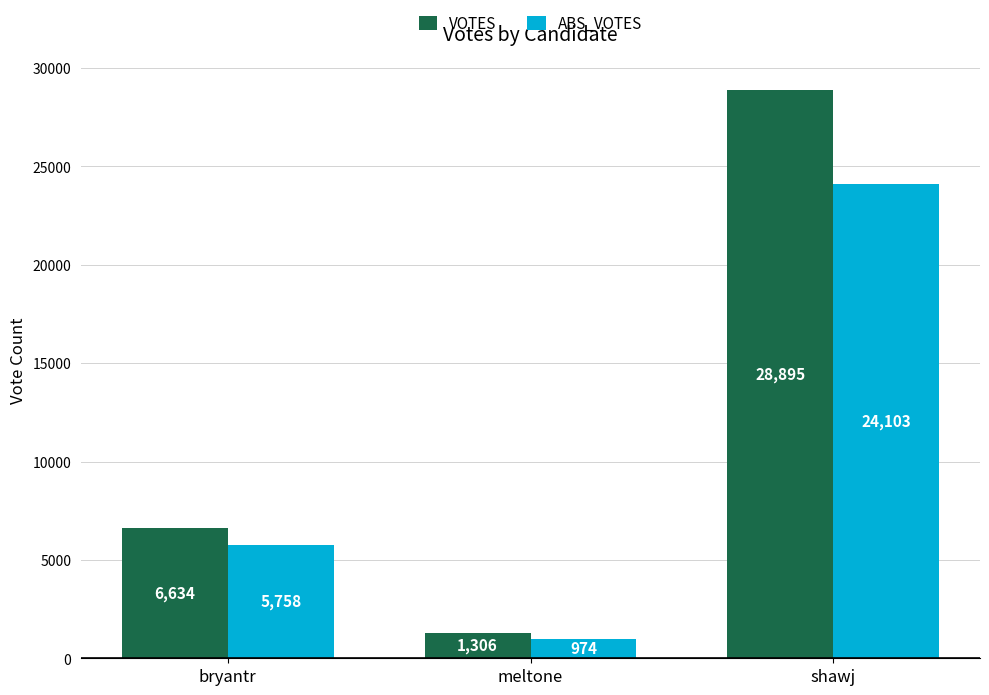

How many bars are there in each group?

2